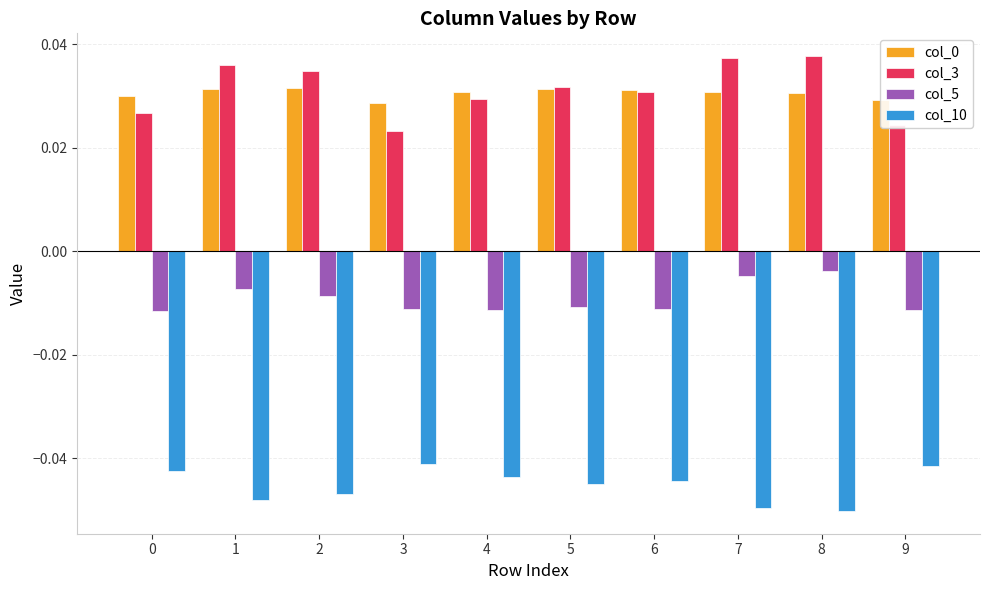

Count the col_0 values in the range 0 to 1.

10